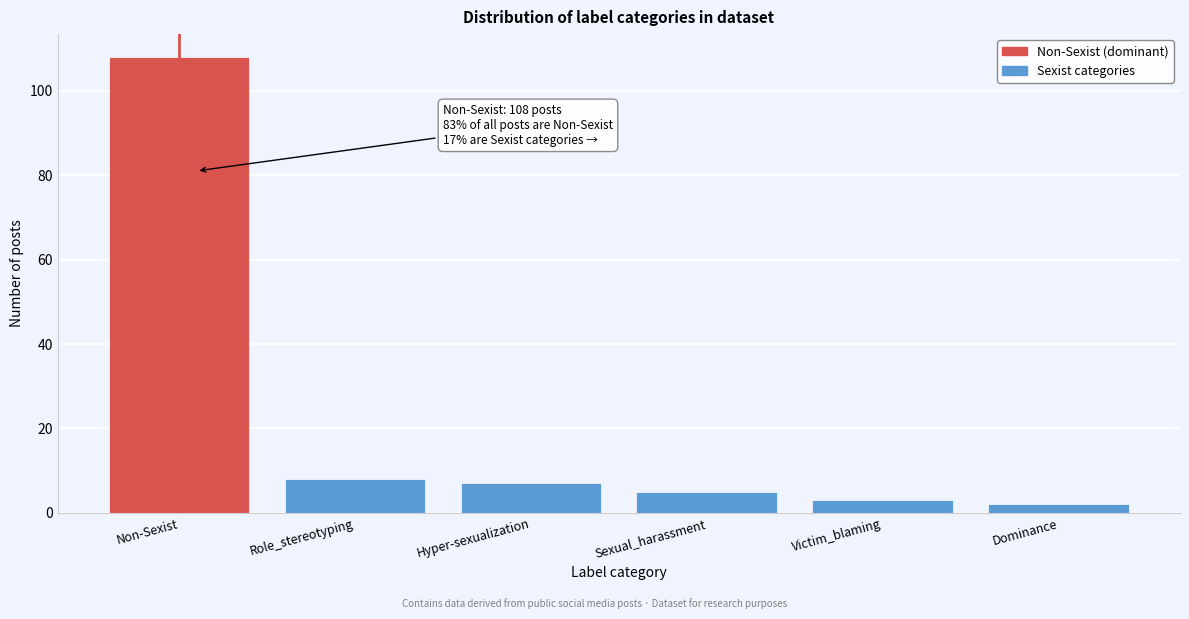

Reading left to right, transcribe all the data shown in this chart.

108	8	7	5	3	2